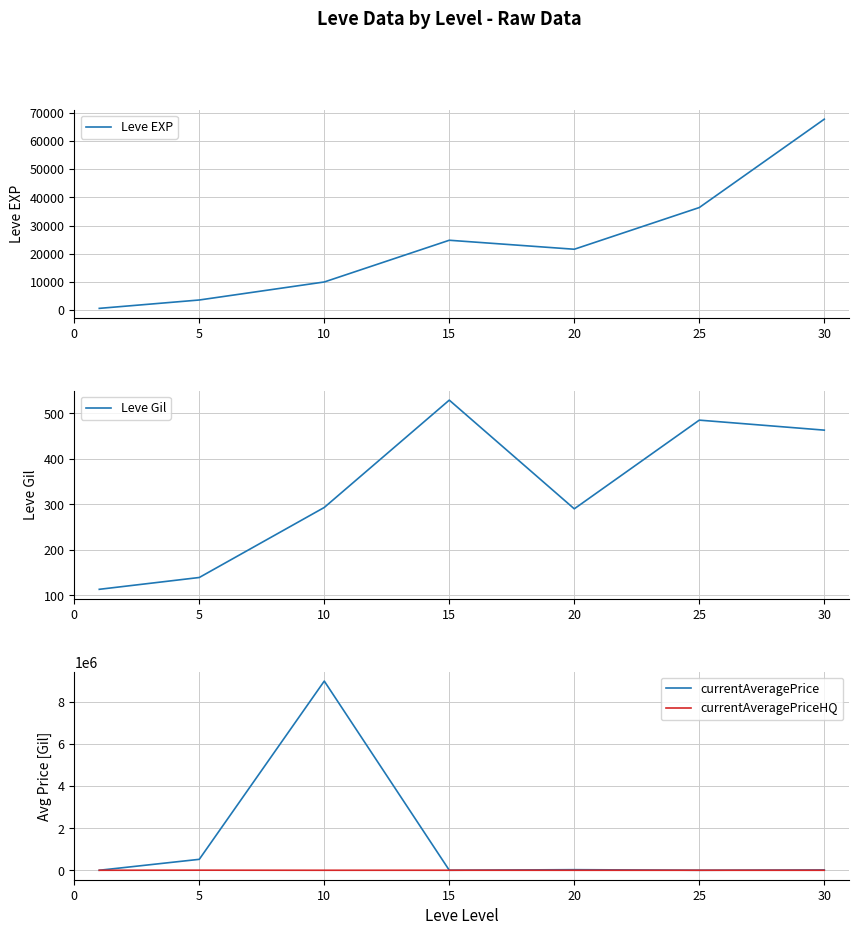

Which series has the largest total across all categories?

currentAveragePrice